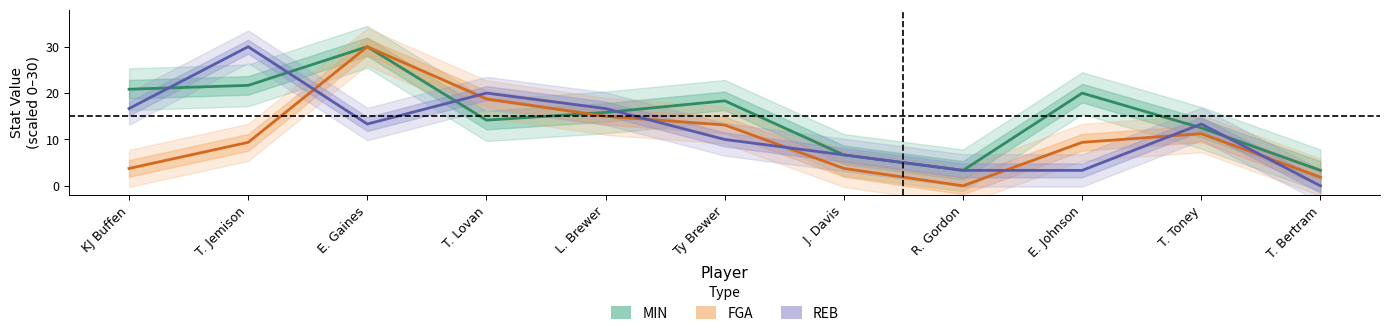

What is the difference between the FGA (scaled) values at E. Gaines and Ty Brewer?

16.9